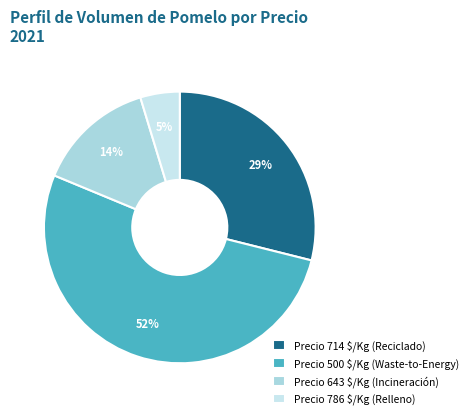

Which slice is the smallest?

Precio 786 $/Kg (Relleno)